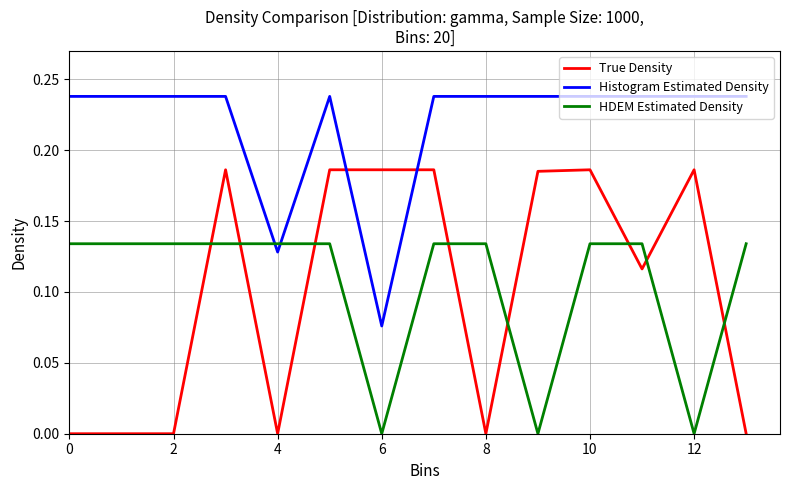

Does the chart display data point markers on the line(s)?

No